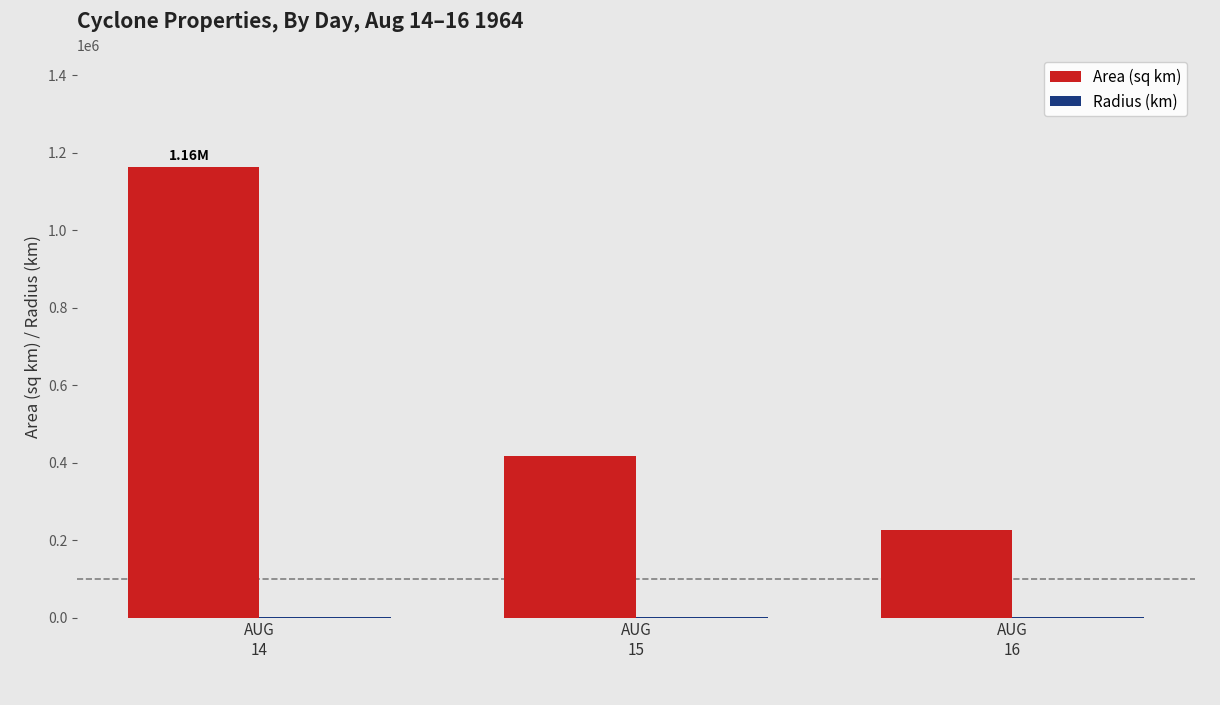

How many groups of bars are there?

3